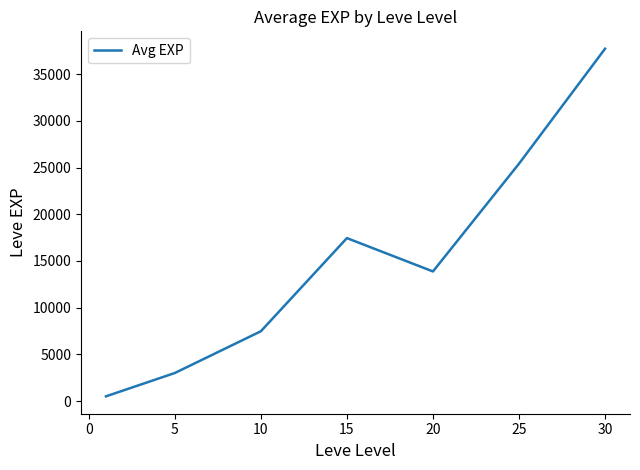

Count the number of values greater than 13876.

4